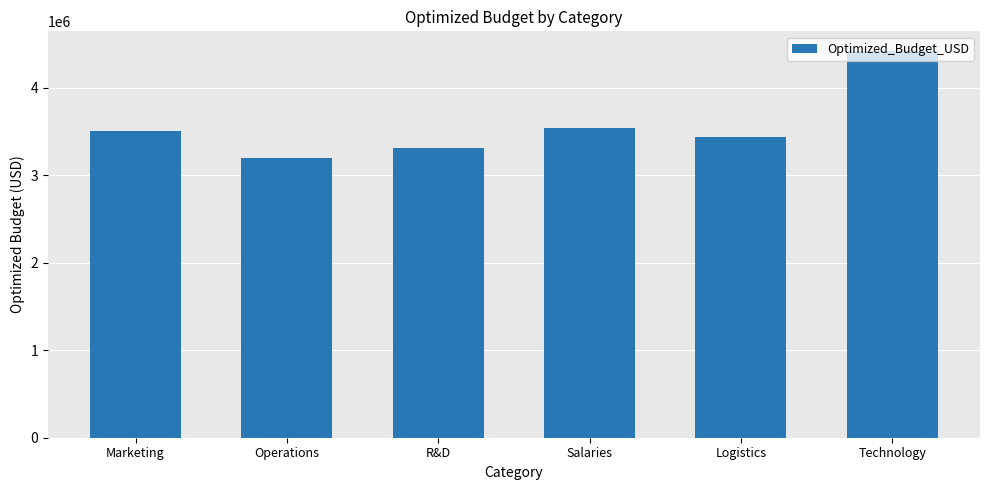

Does the chart contain any negative values?

No